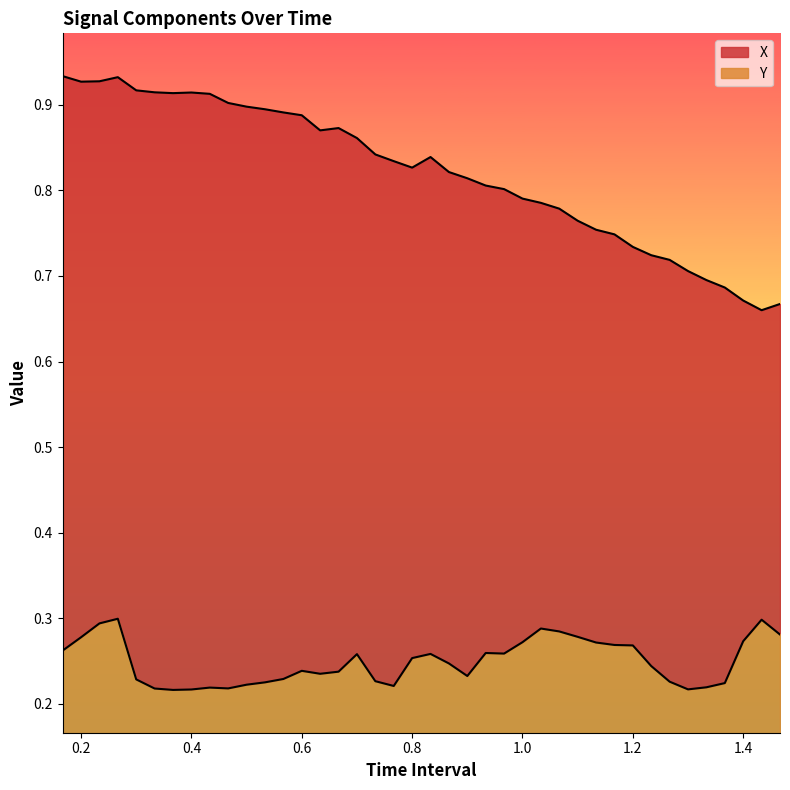

What is the average value of the Y series?

0.2